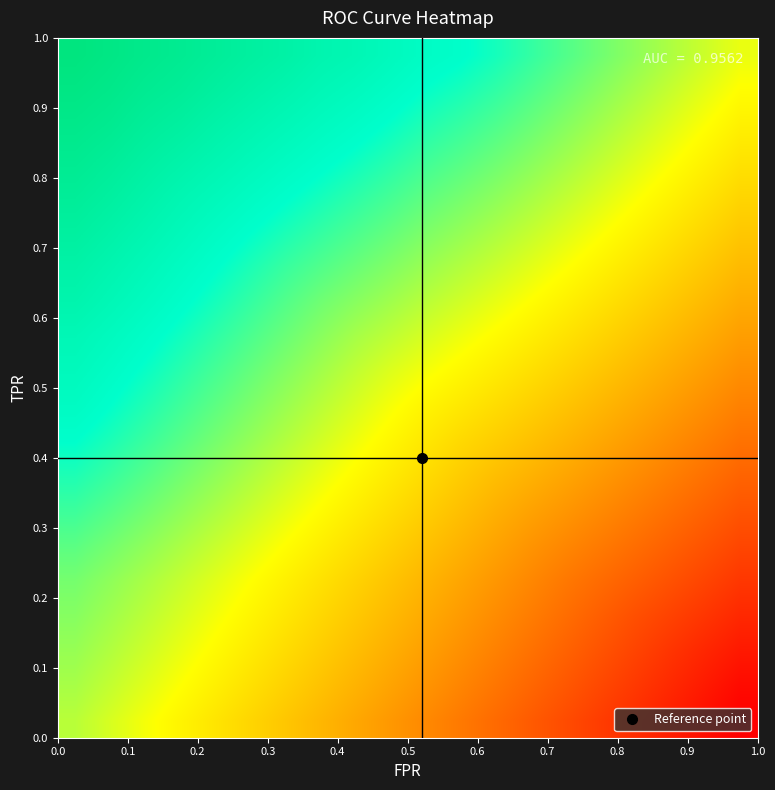

How many data points does each series have?

20